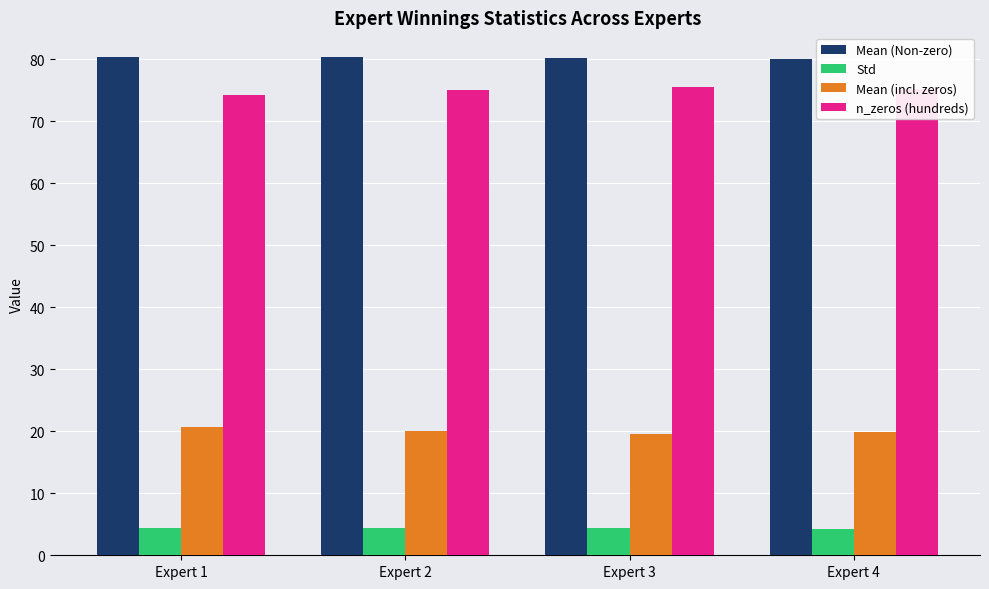

What is the lowest value of the Mean (Non-zero) series?

80.1